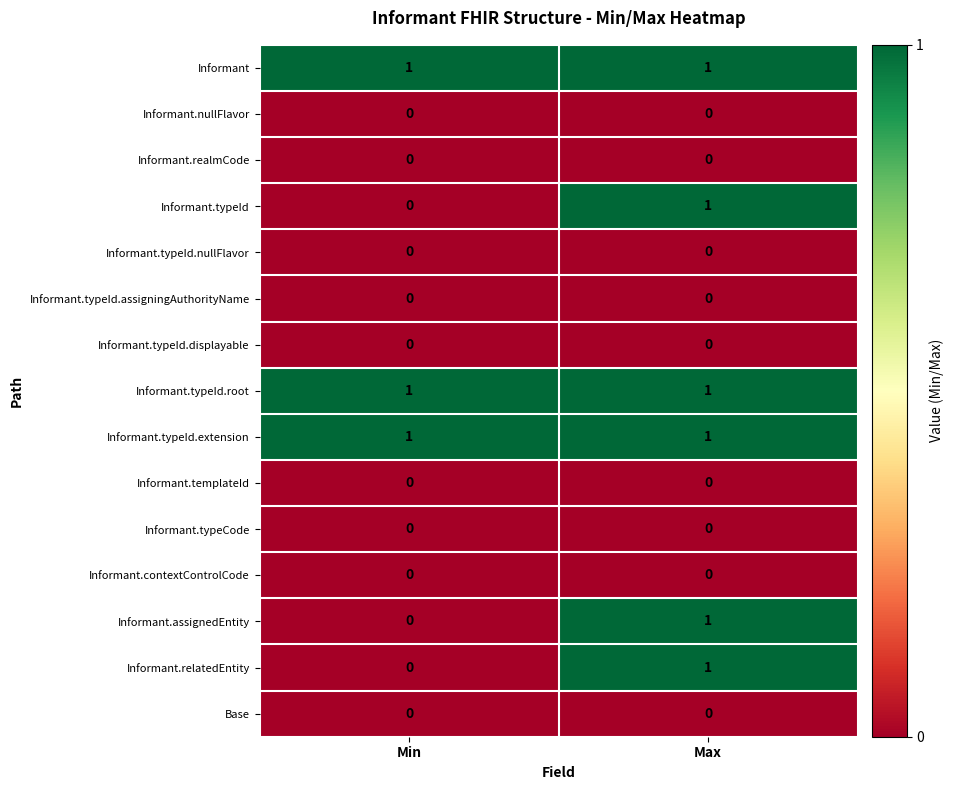

What is the total value across all series at Max?

6